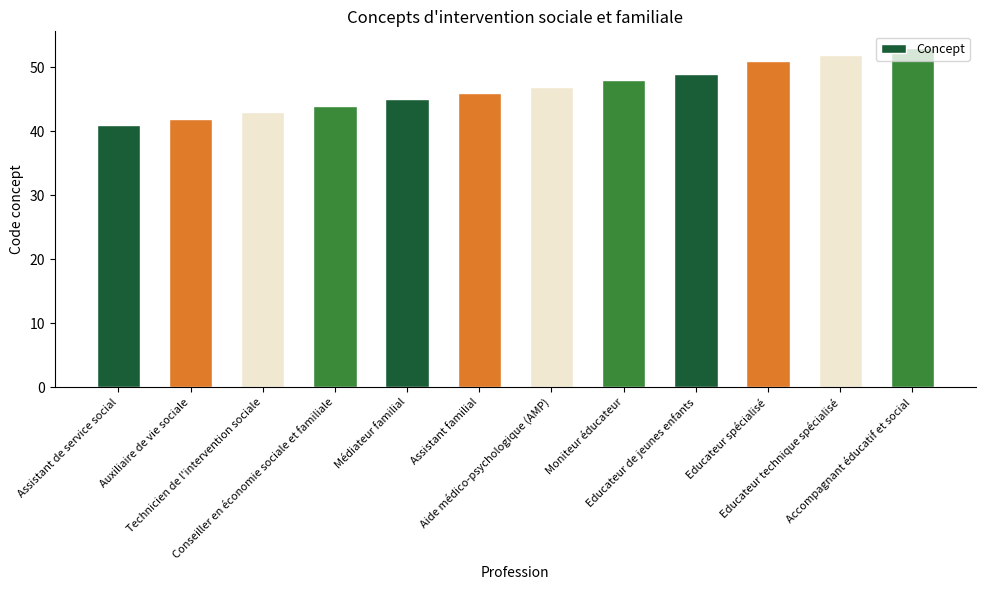

What is the greatest value displayed?

53